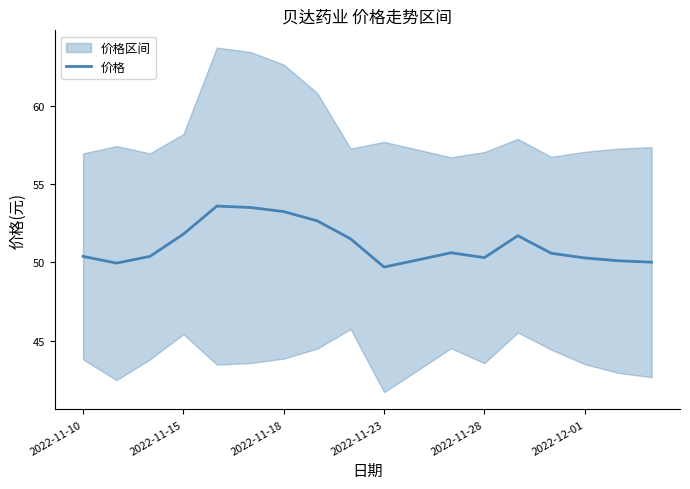

The 价格 series shows 69.4 at 2022-11-28. True or false?

False